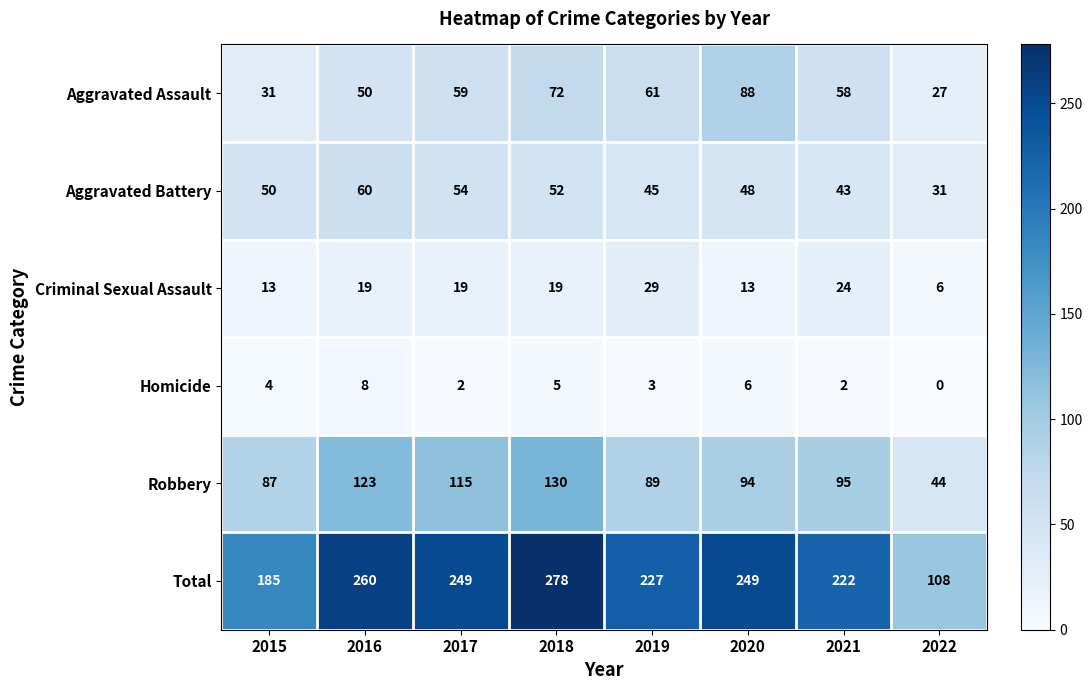

What is the approximate value of Aggravated Assault at 2022, to the nearest 10?

30